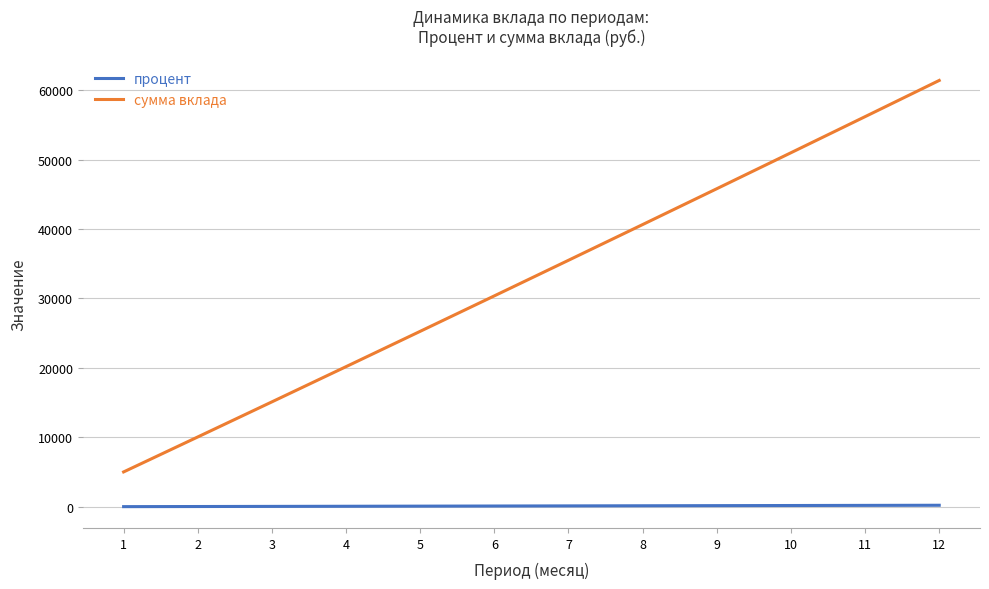

Rank the series at 2 from highest to lowest value.

сумма вклада, процент